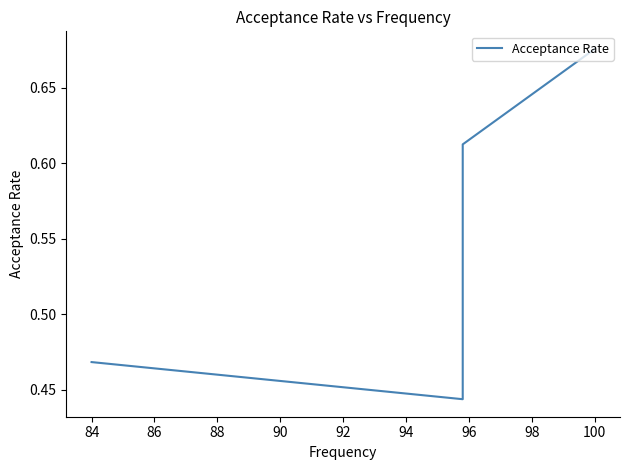

What is the greatest value displayed?

0.7